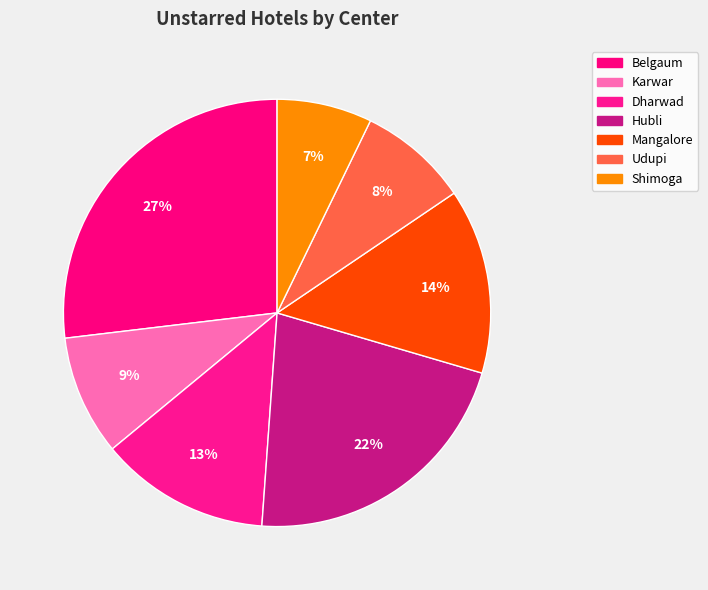

To the nearest percent, what percentage of the pie is Karwar?

9%